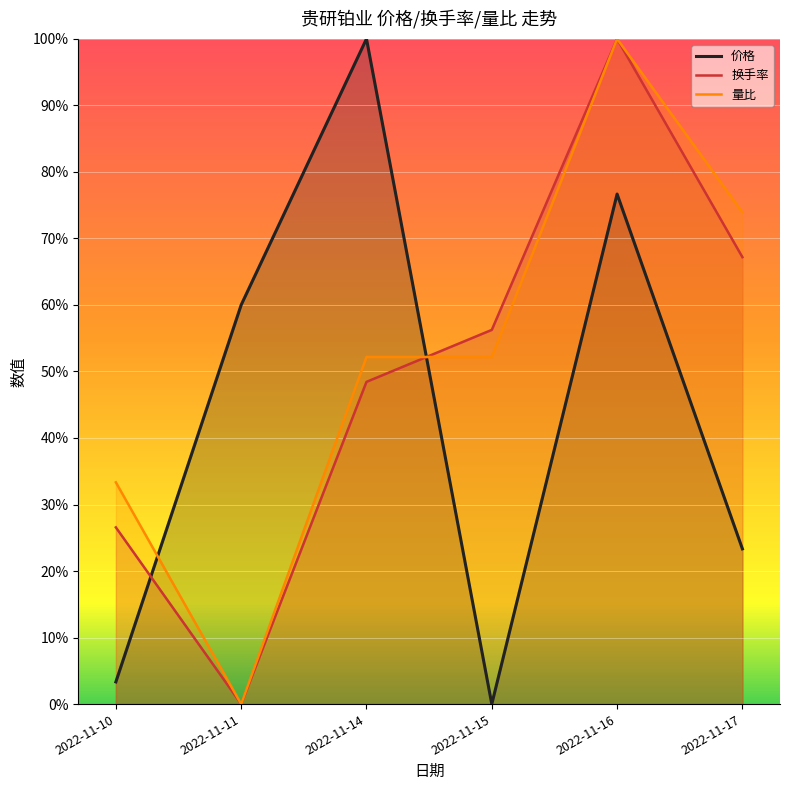

True or false: 价格 and 量比 cross at least once.

True